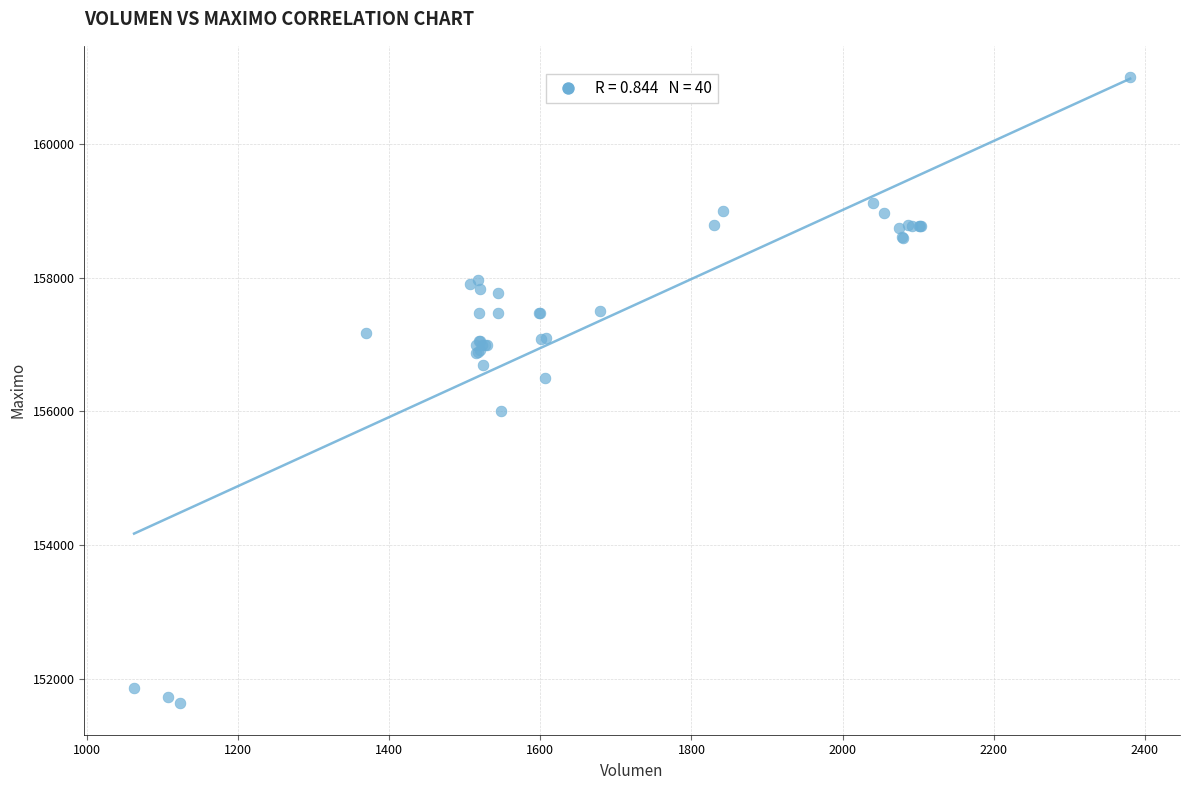

What Y value in the scatter plot is closest to 156316?

156500